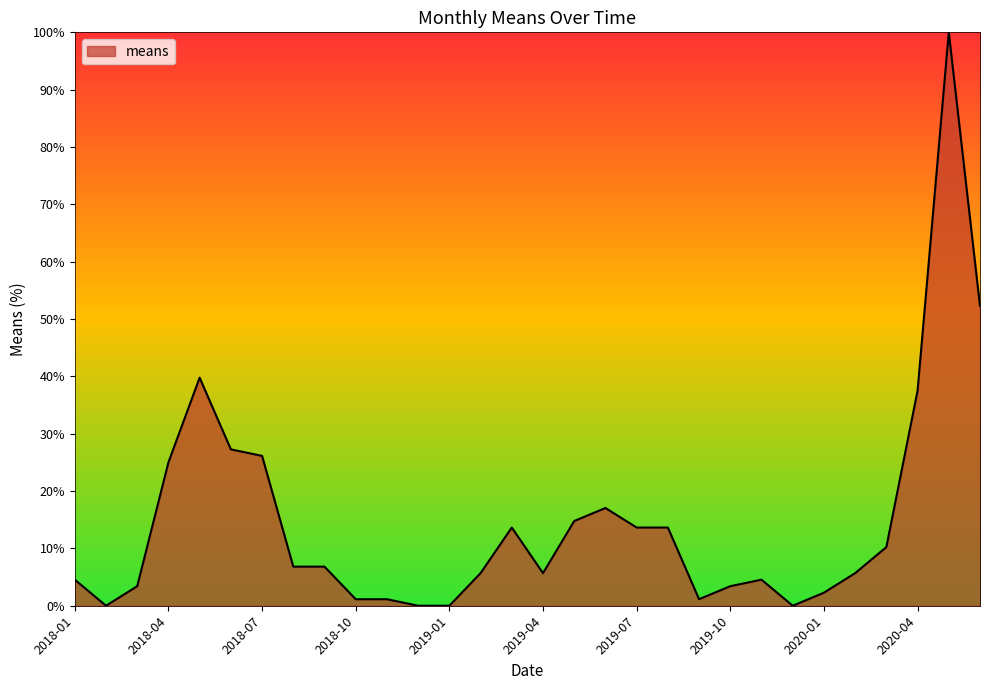

What is the greatest value displayed?

100.0